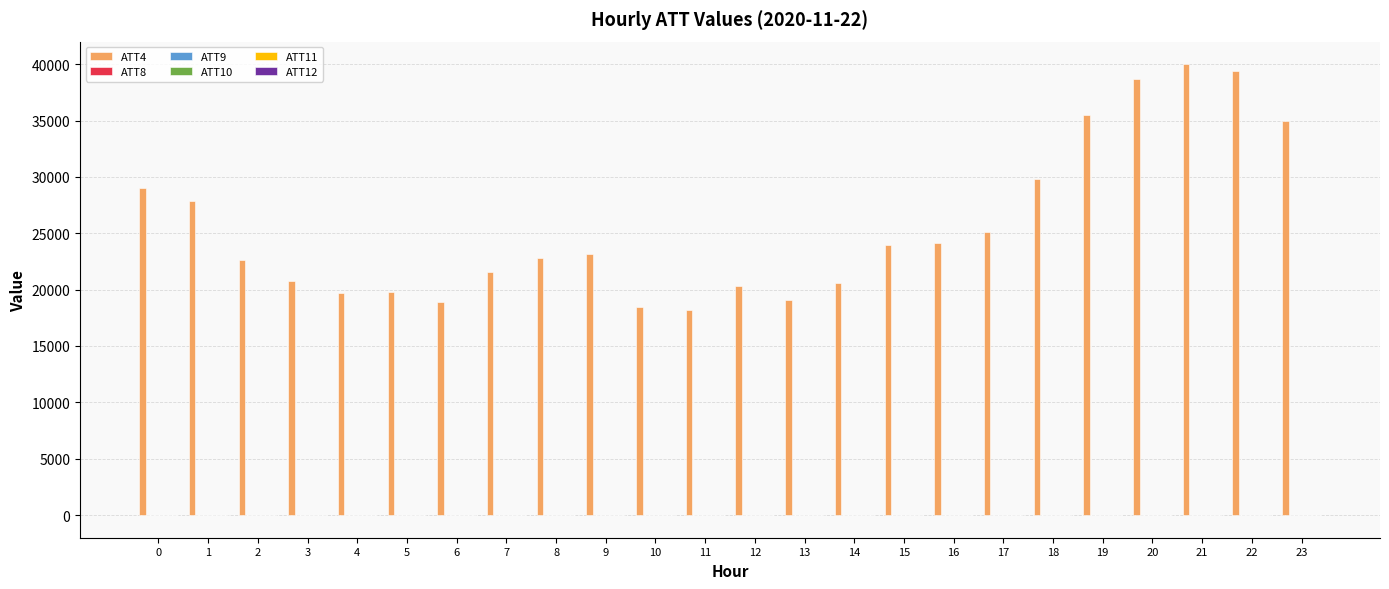

Does the chart contain stacked bars?

No